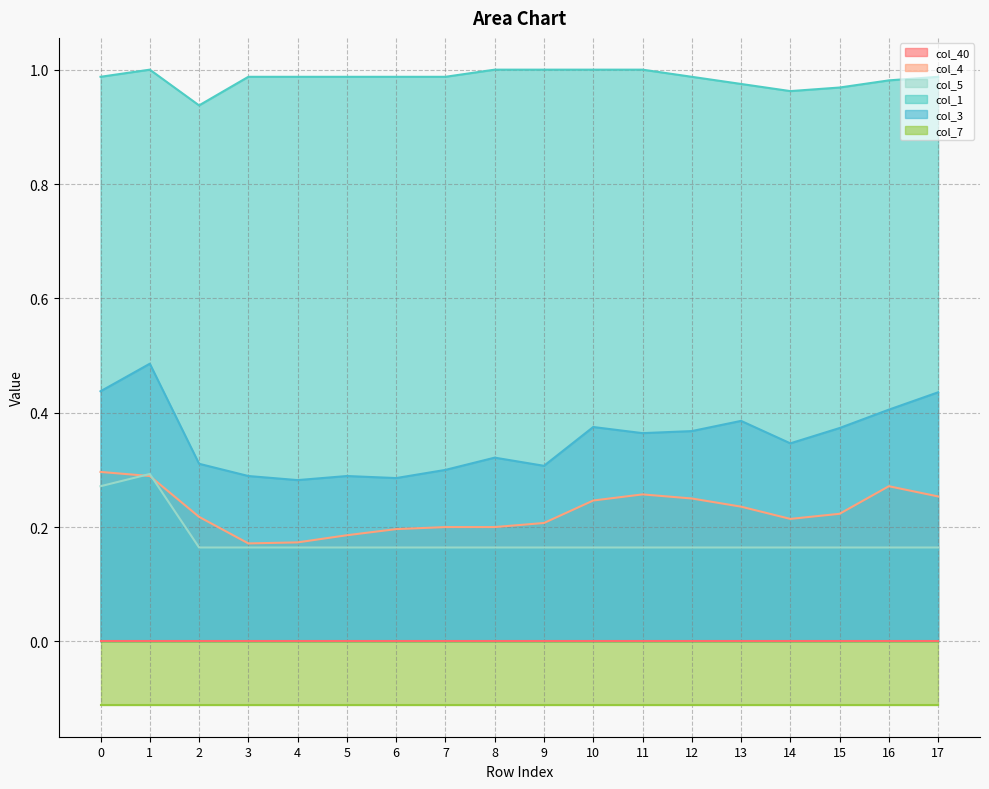

Is the value of col_3 at 10 greater than the value of col_4 at 13?

Yes